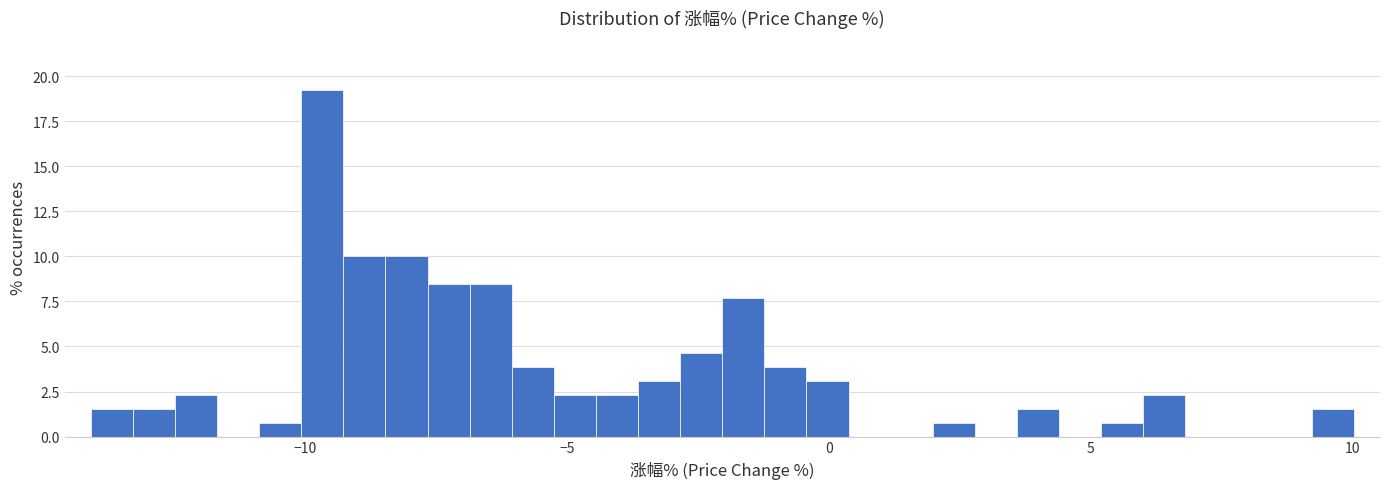

Read against the x-axis, roughly where is the centre of the tallest bar?

-9.5